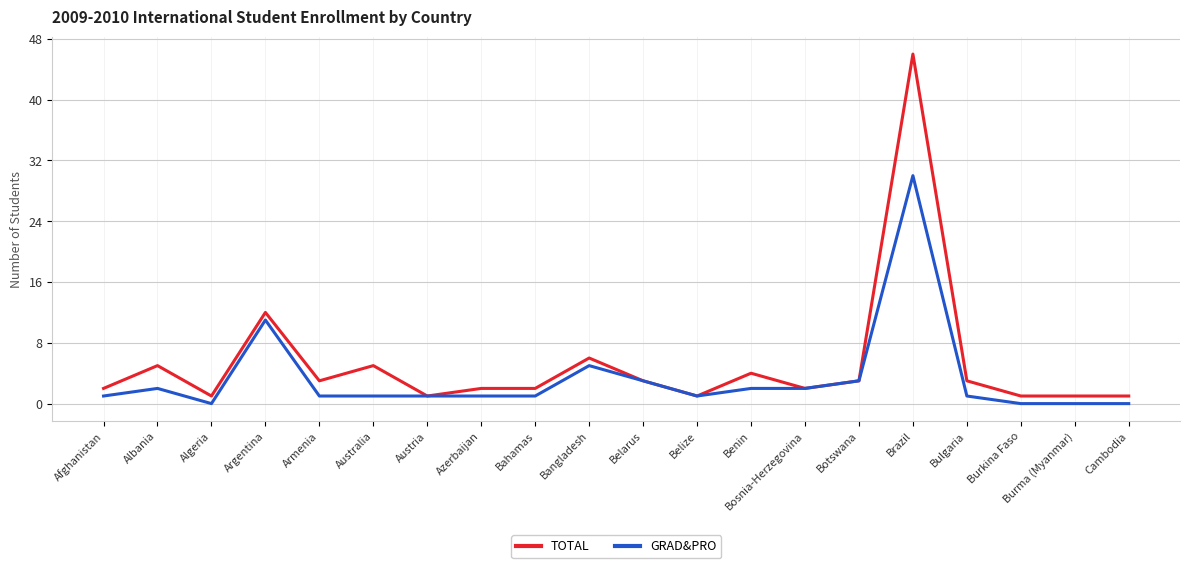

What are all the series names shown in the legend?

TOTAL, GRAD&PRO